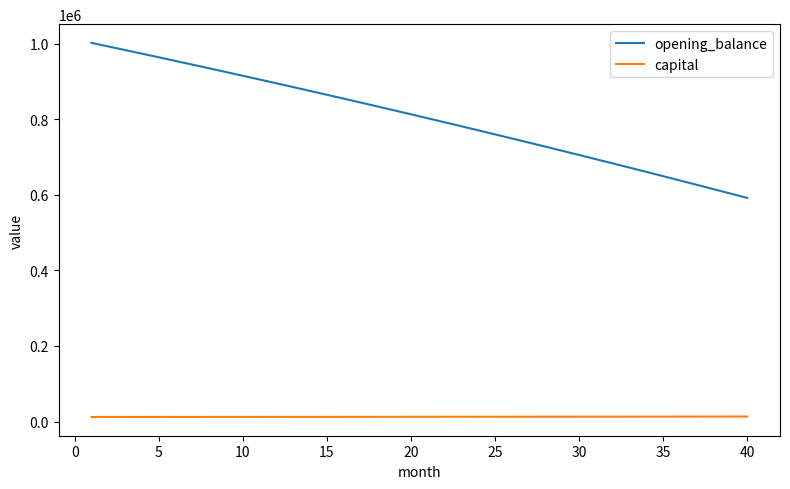

True or false: capital and opening_balance intersect in this chart.

False